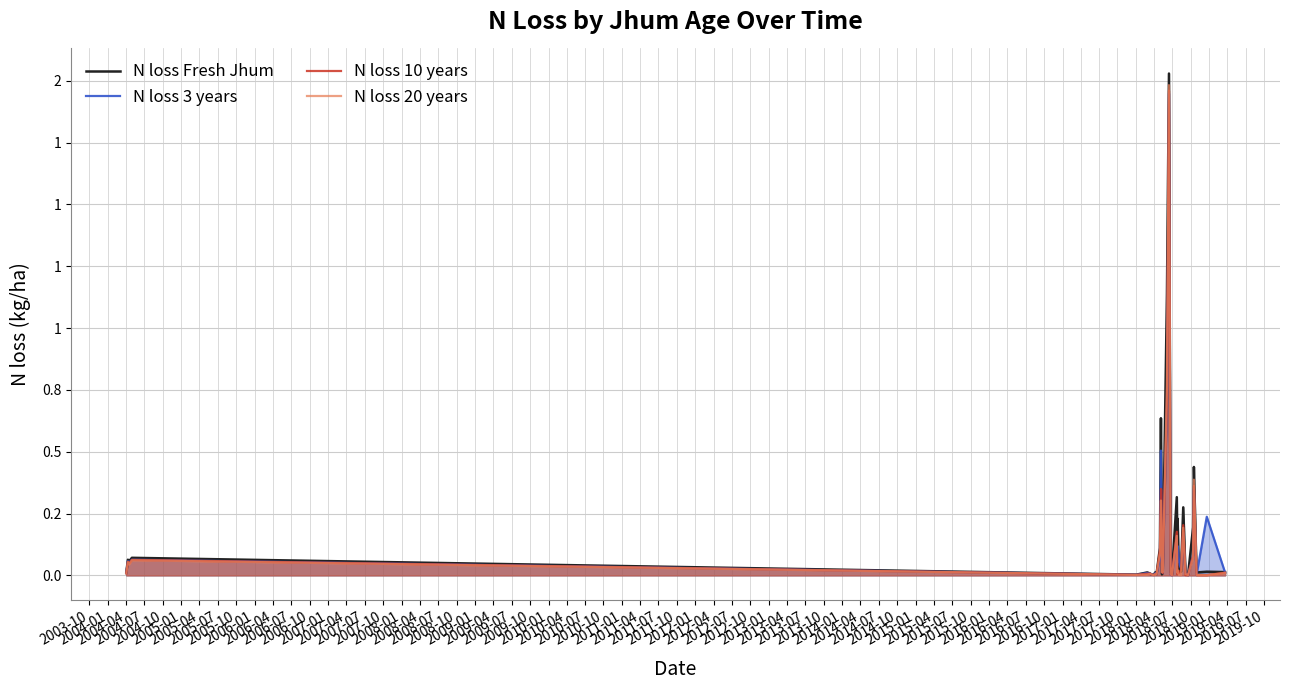

How many interior local valleys does the N loss 10 years series have?

10